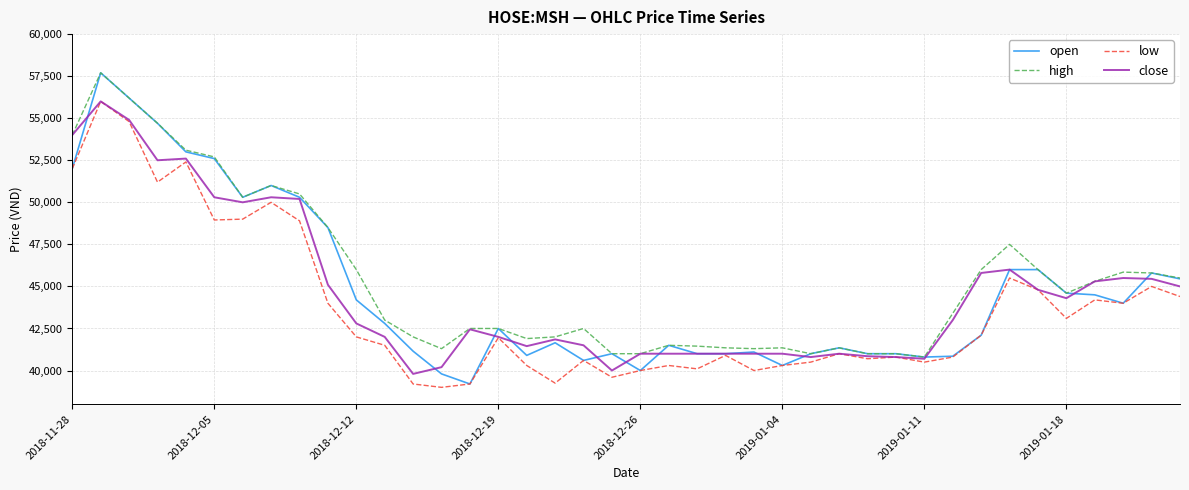

Which series has the widest spread of values?

open